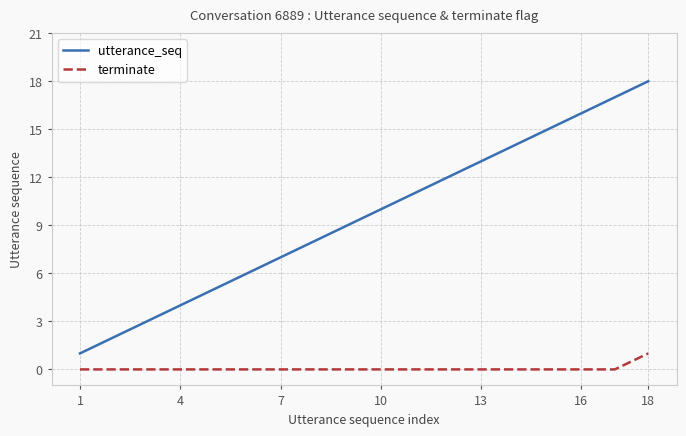

How many lines are shown in the chart?

2